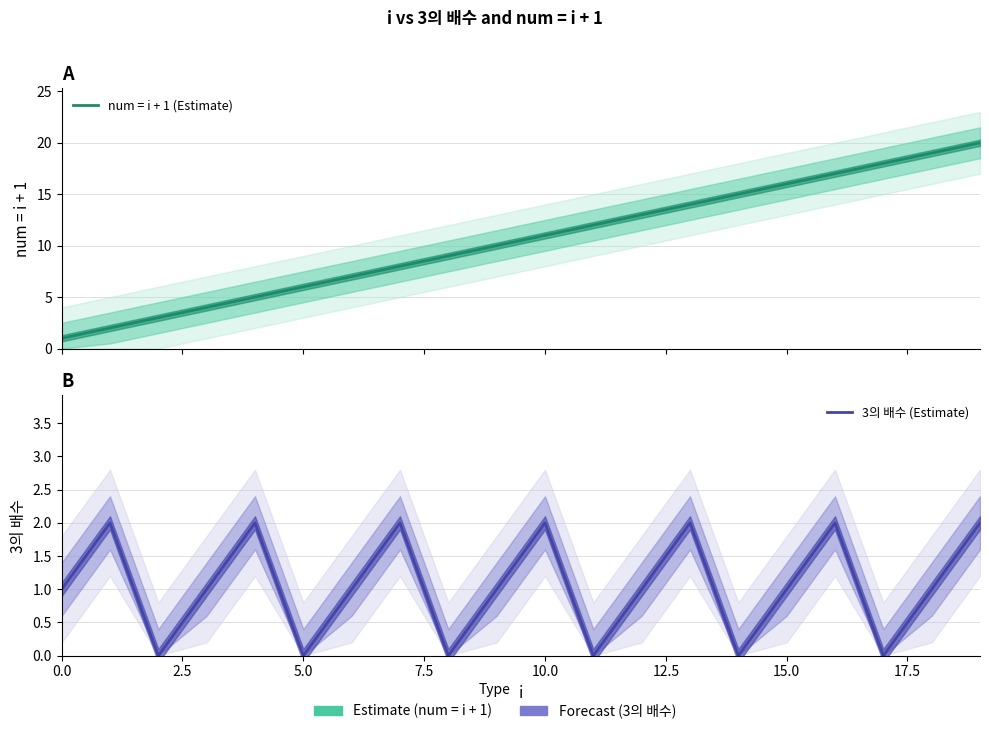

The value of 3의 배수 (Estimate) at 7.5 is 1. True or false?

False